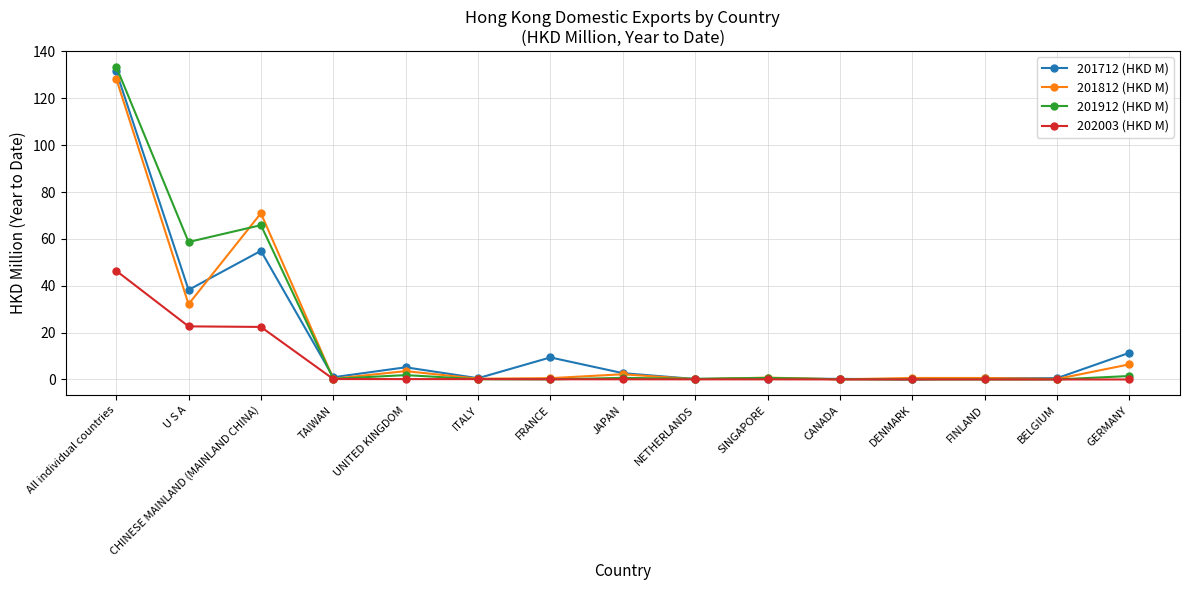

How many lines are shown in the chart?

4